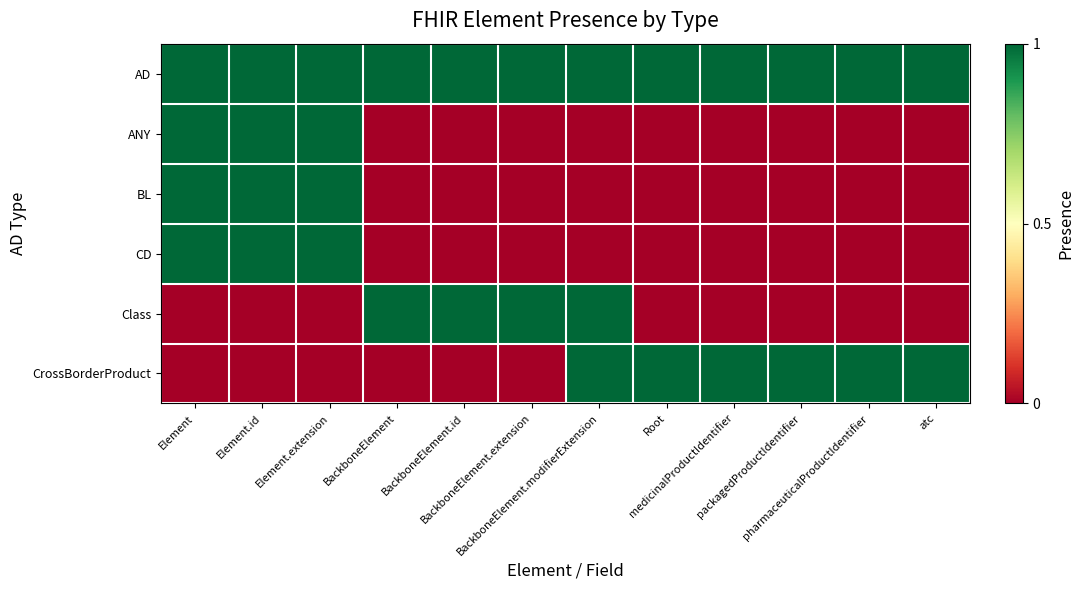

Which series changed the most between BackboneElement.extension and BackboneElement.modifierExtension?

CrossBorderProduct